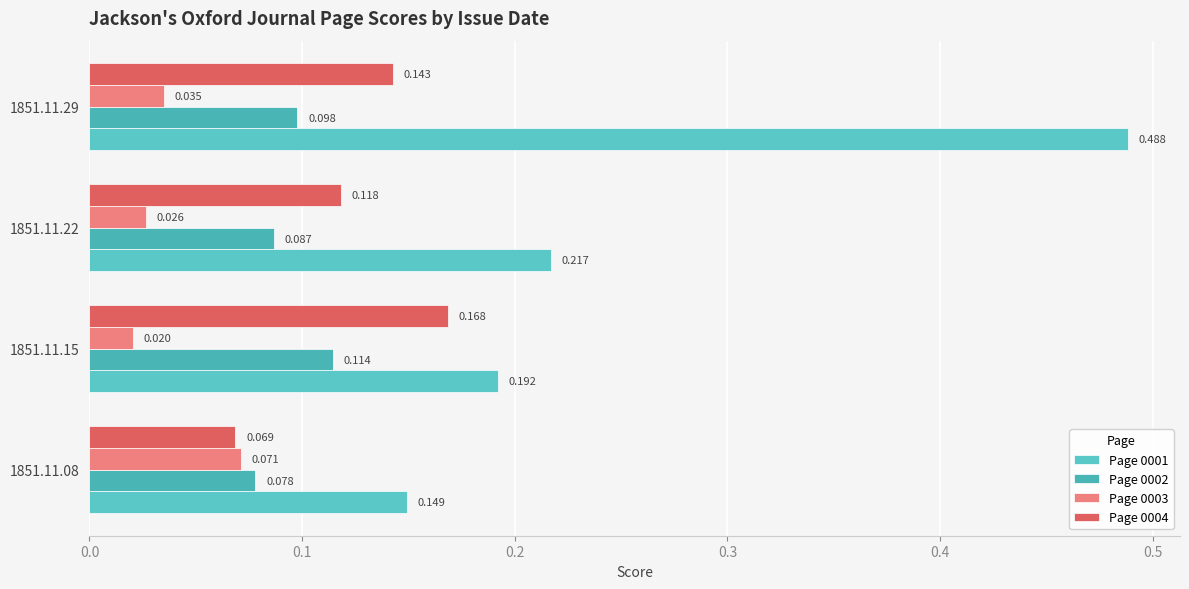

How many data points does each series have?

4